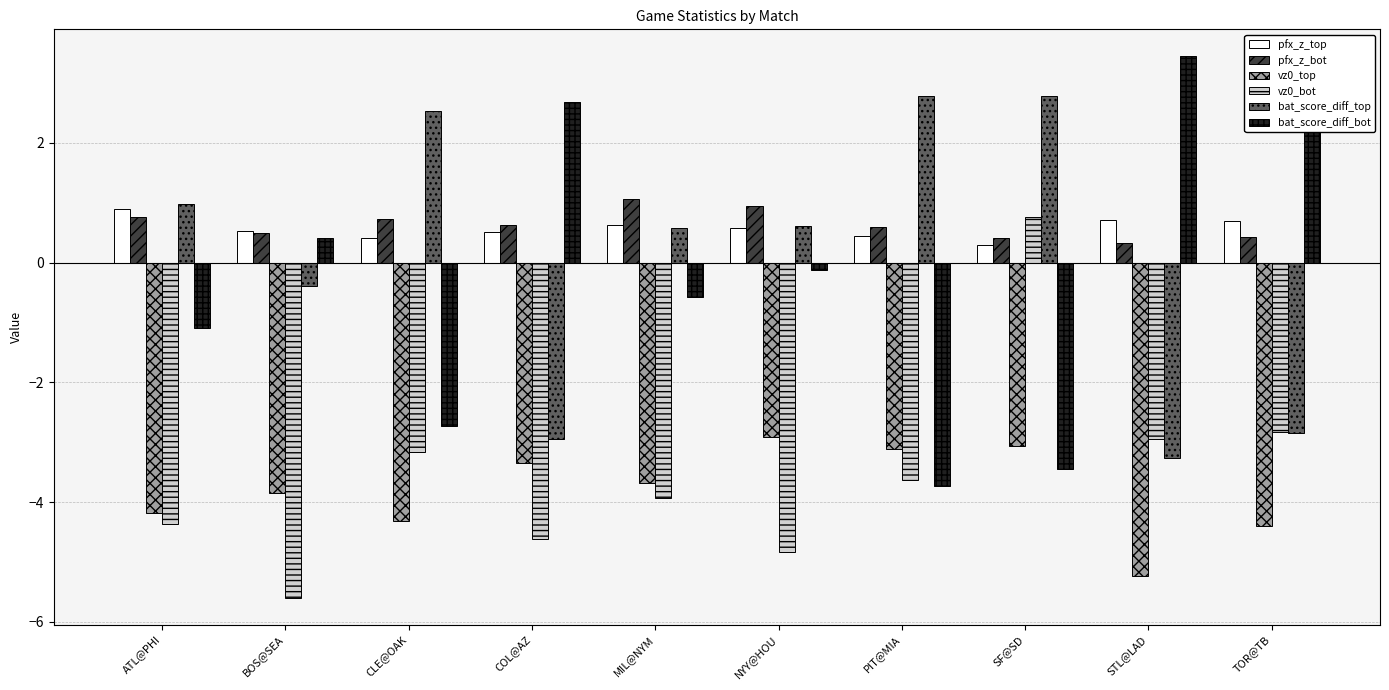

At which category does the chart reach its peak across all series?

STL@LAD